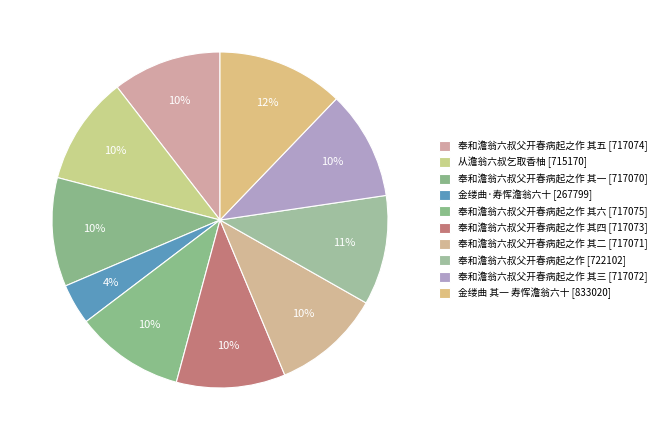

To the nearest percent, what is the average slice percentage?

10%